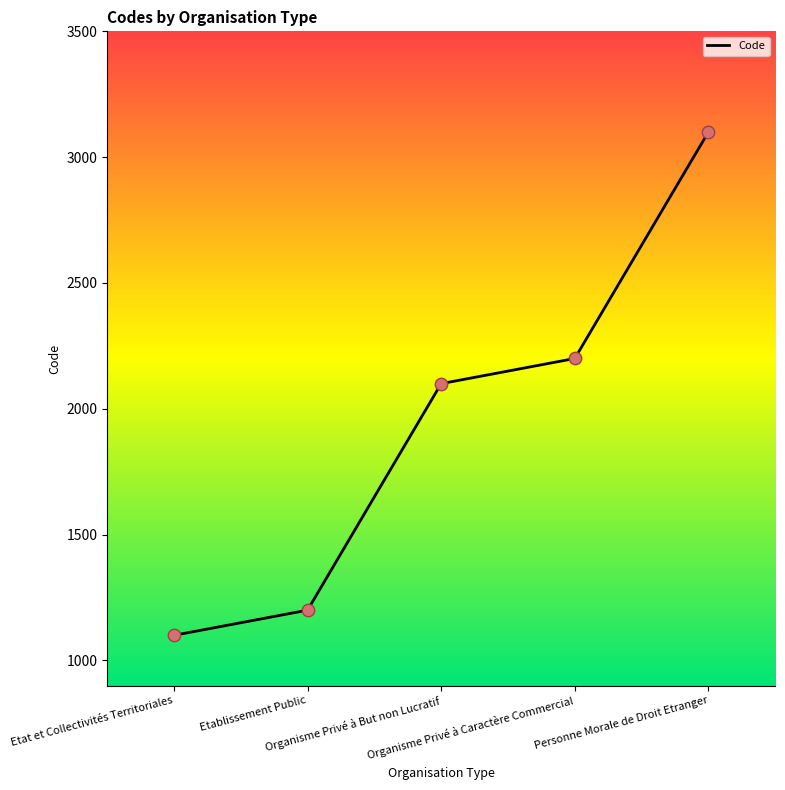

What is the change in value from Etat et Collectivités Territoriales to Organisme Privé à Caractère Commercial?

+1100